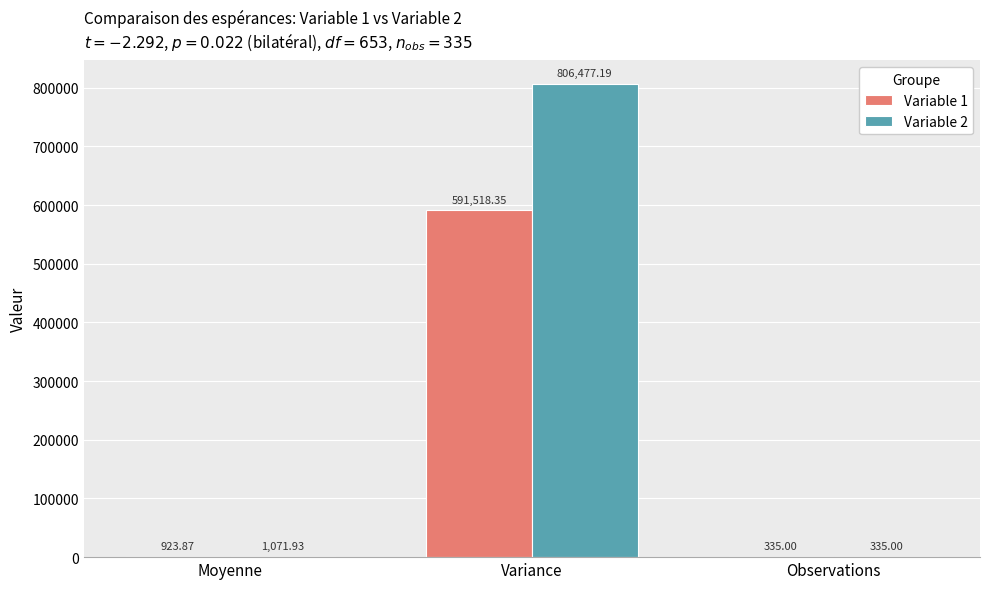

What are all the series names shown in the legend?

Variable 1, Variable 2